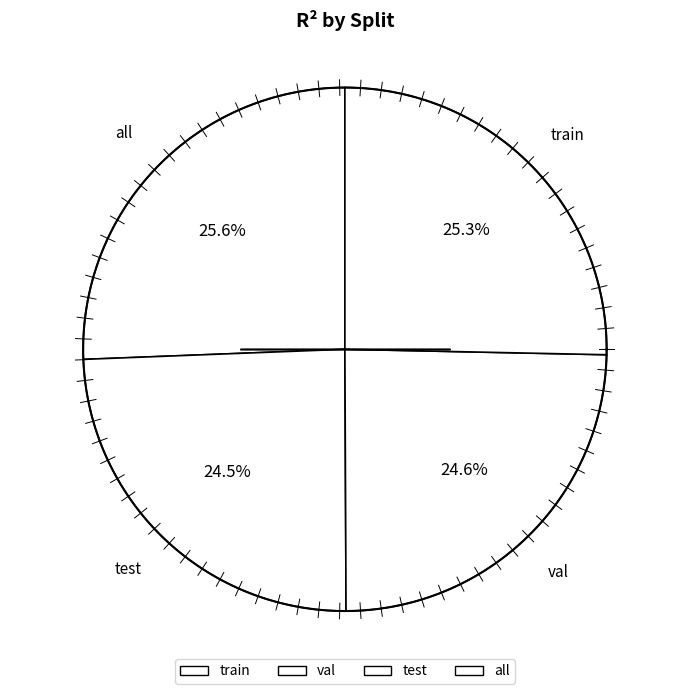

True or false: val accounts for 19% of the total.

False